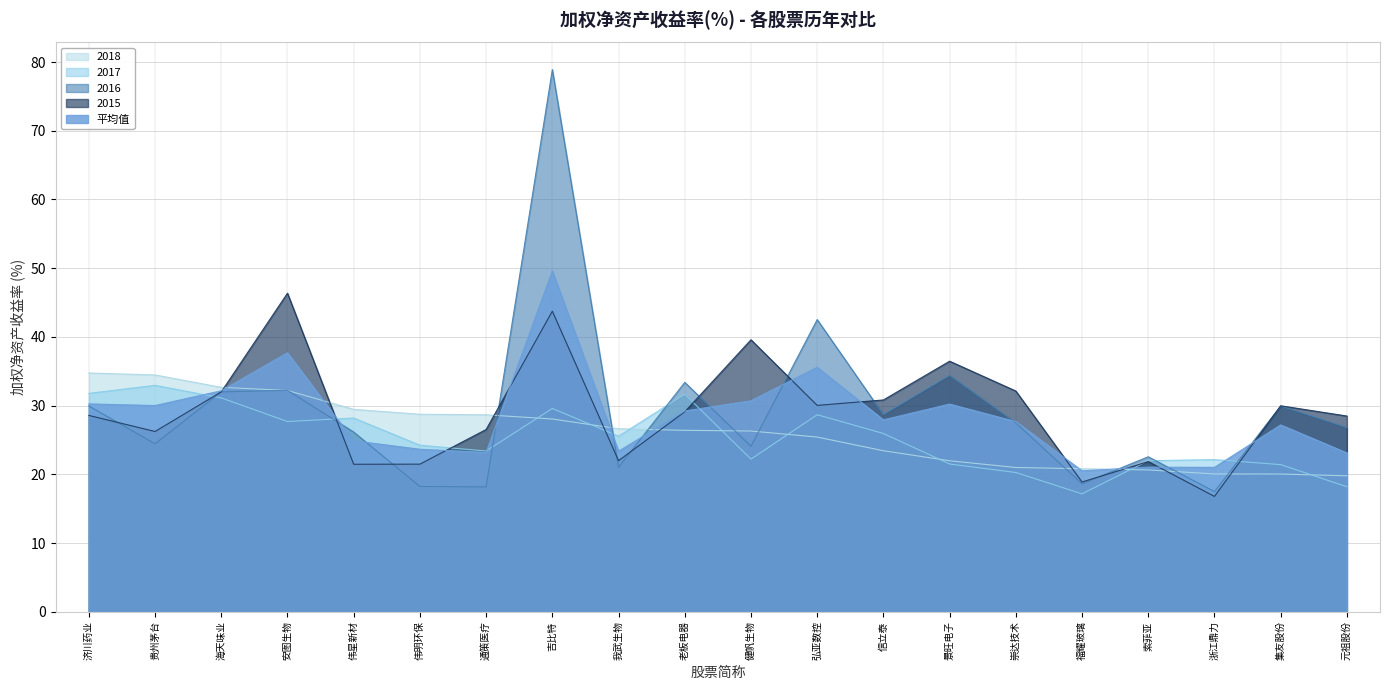

Is the value of 2016 at 吉比特 greater than the value of 2018 at 索菲亚?

Yes